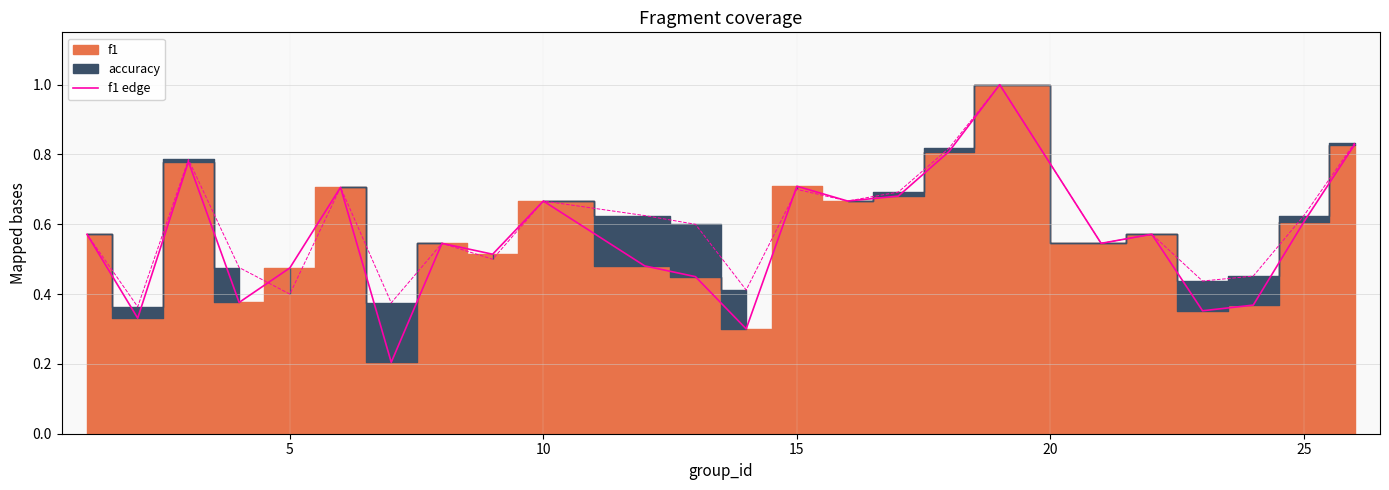

What is the sum of all accuracy edge values?

14.4